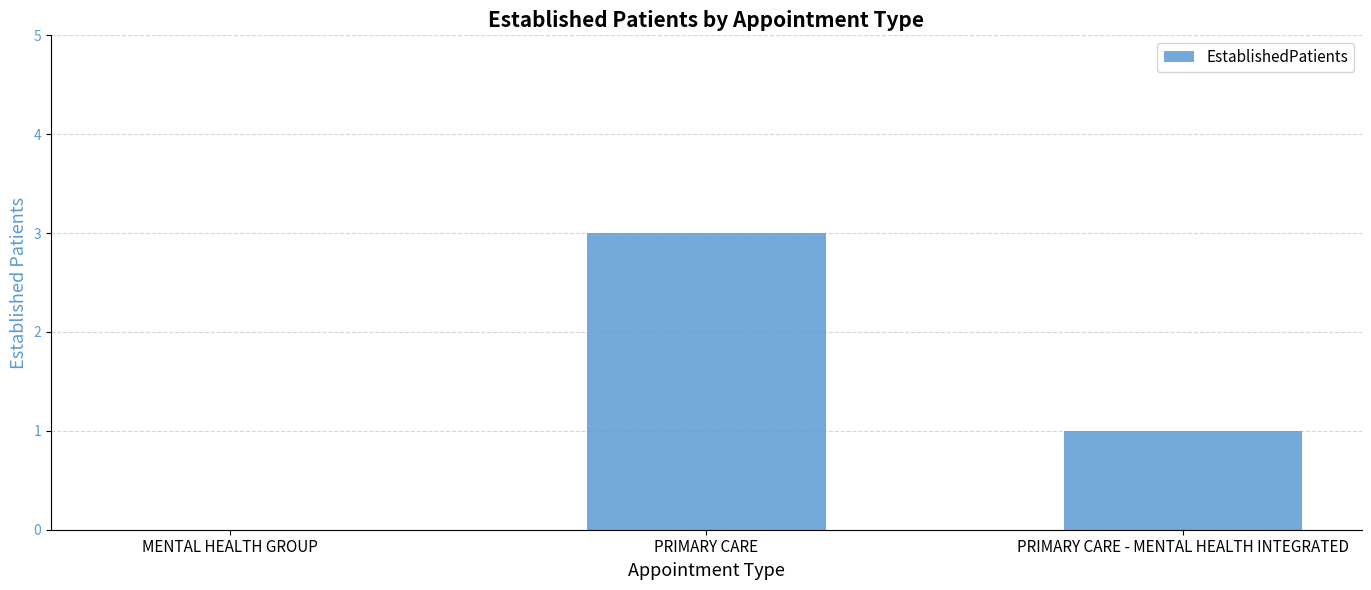

What is the maximum value shown in the chart?

3